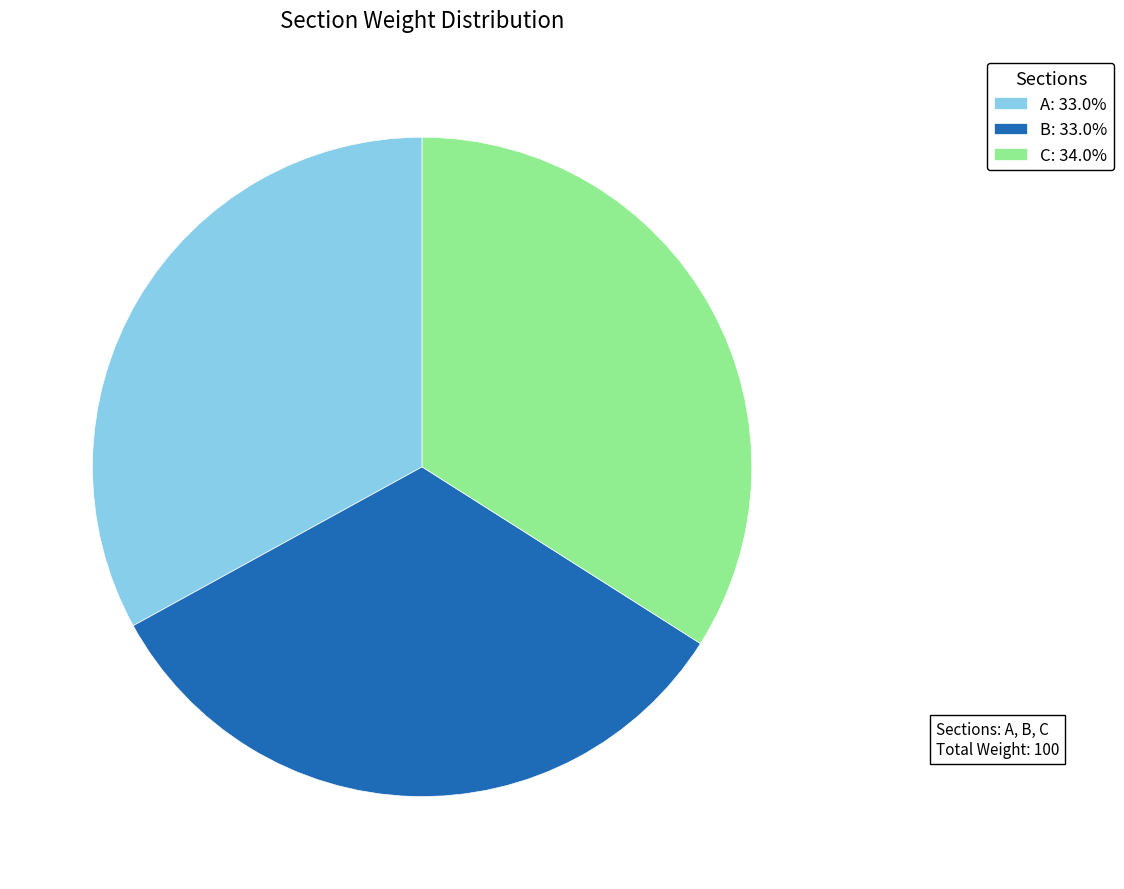

Approximately how many times larger is the value at A: 33.0% compared to C: 34.0%?

1.0